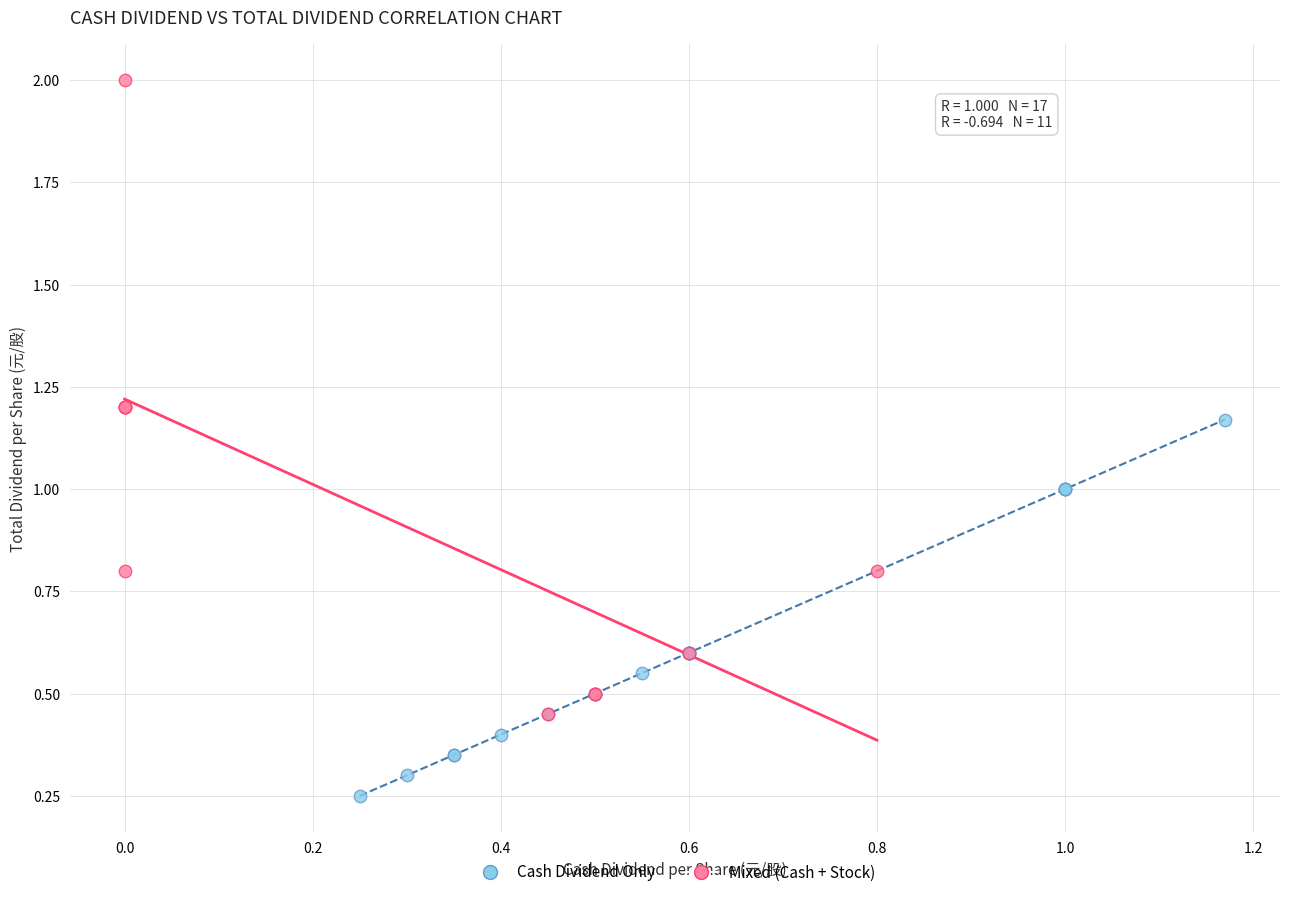

Which series reaches the minimum Y coordinate?

Cash Dividend Only